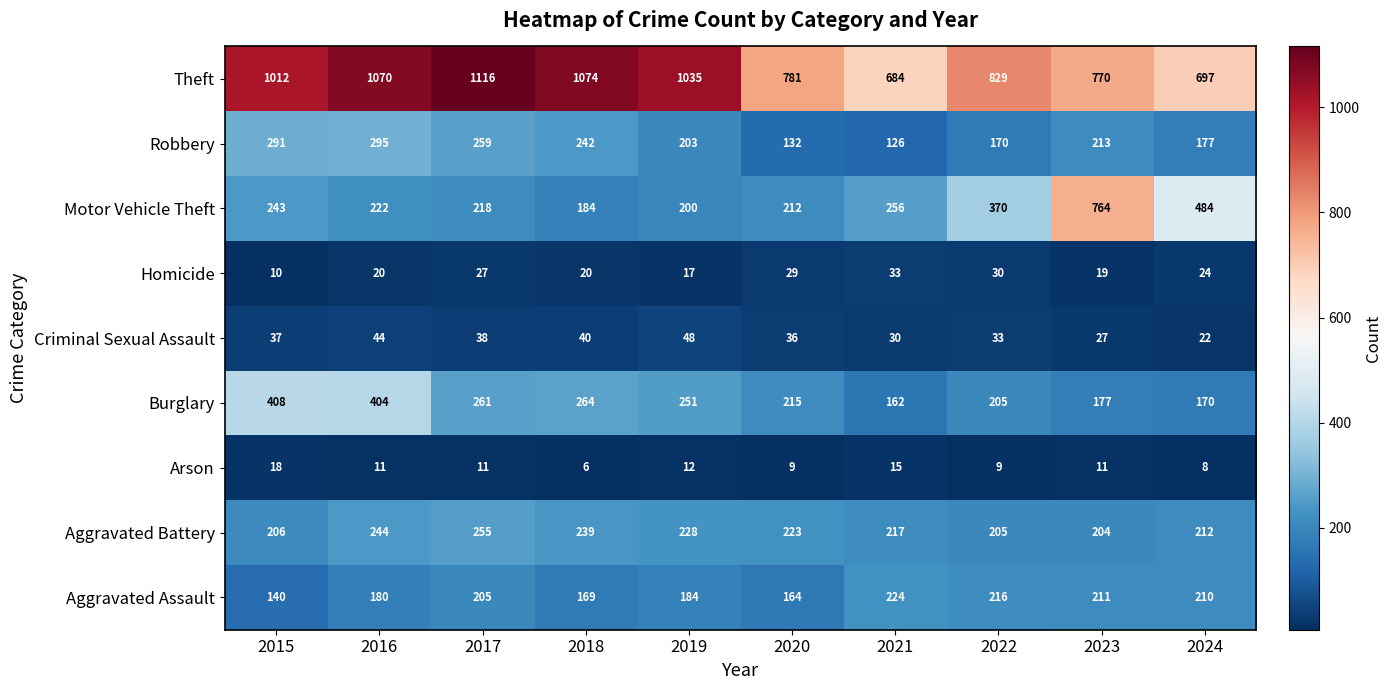

At which category is the sum across all series the highest?

2016